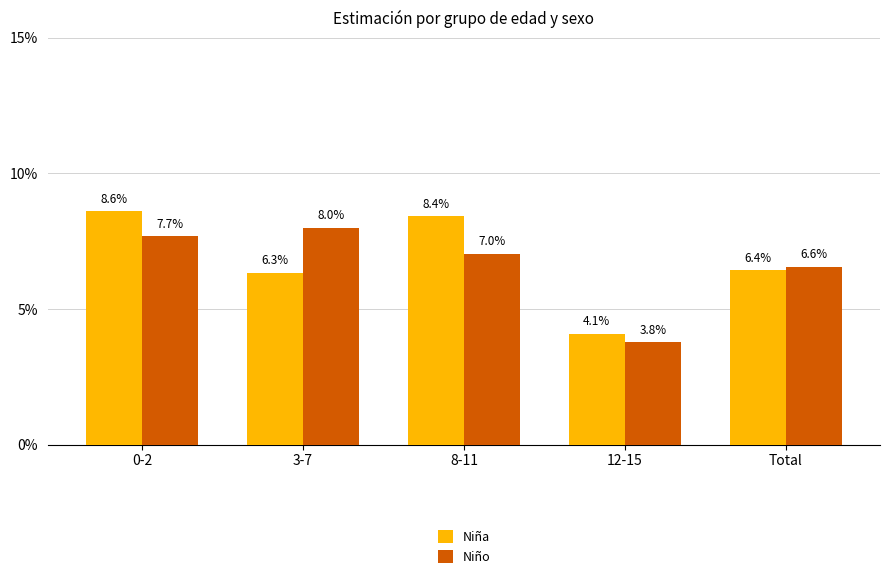

What are all the series names shown in the legend?

Niña, Niño